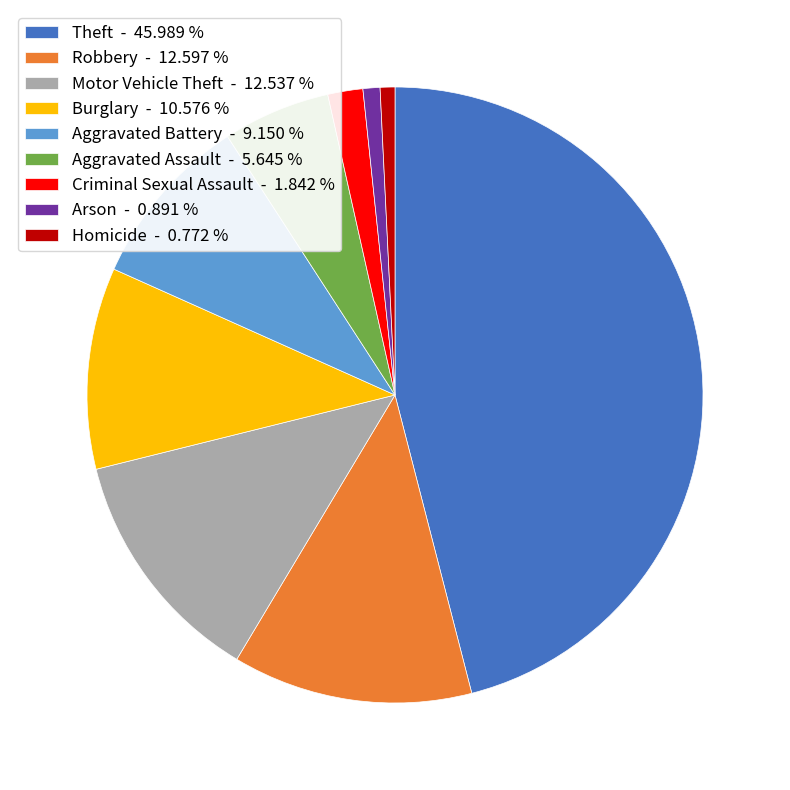

Is the sum of Aggravated Battery - 9.150 % and Burglary - 10.576 % greater than half?

No